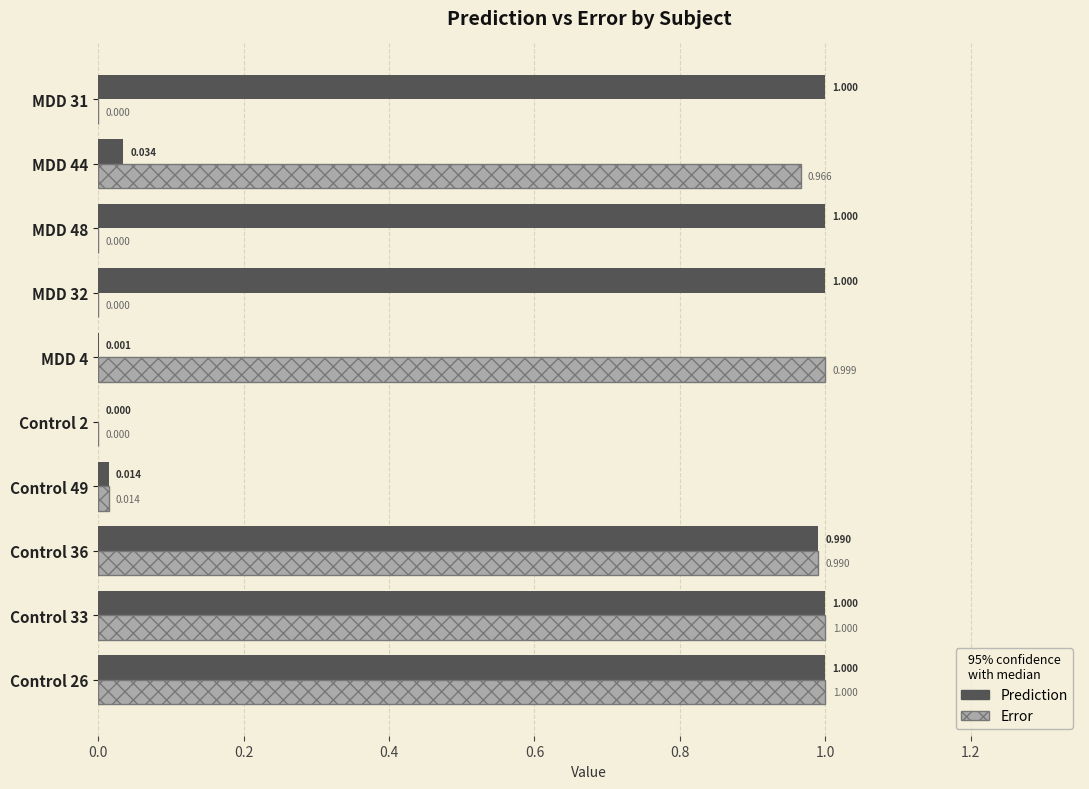

Between Control 36 and MDD 4, which series saw the biggest shift?

Prediction